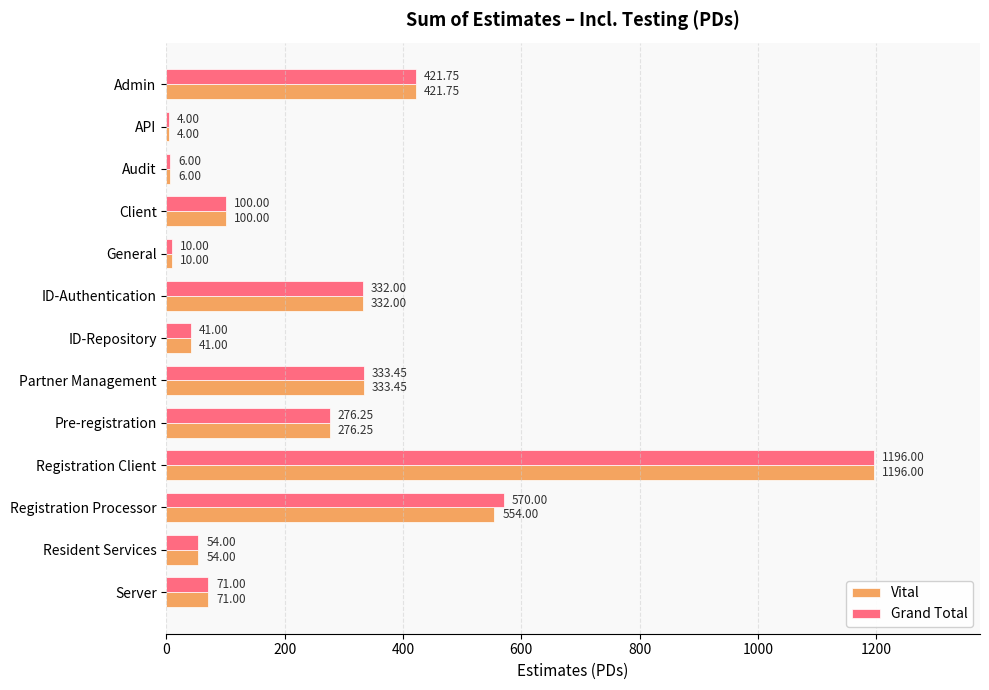

At which label is Vital closest to 600?

Registration Processor